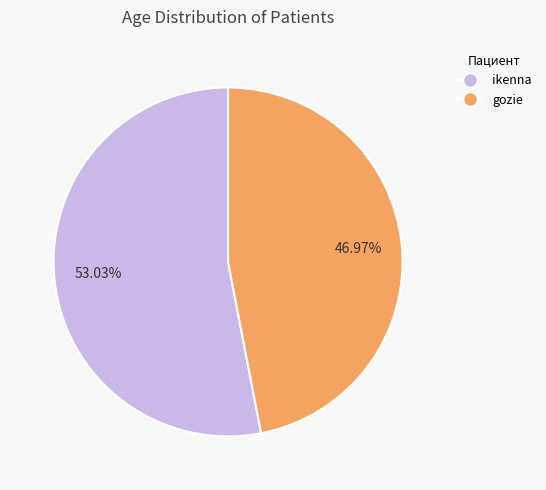

To the nearest percent, what is the difference between the ikenna and gozie slice percentages?

6%